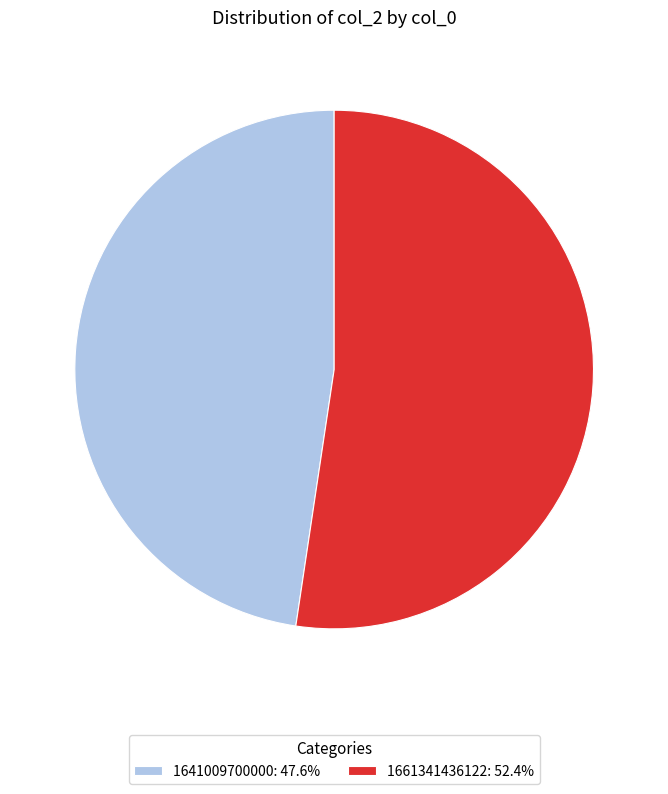

Do 1661341436122: 52.4% and 1641009700000: 47.6% together represent more than half of the pie?

Yes